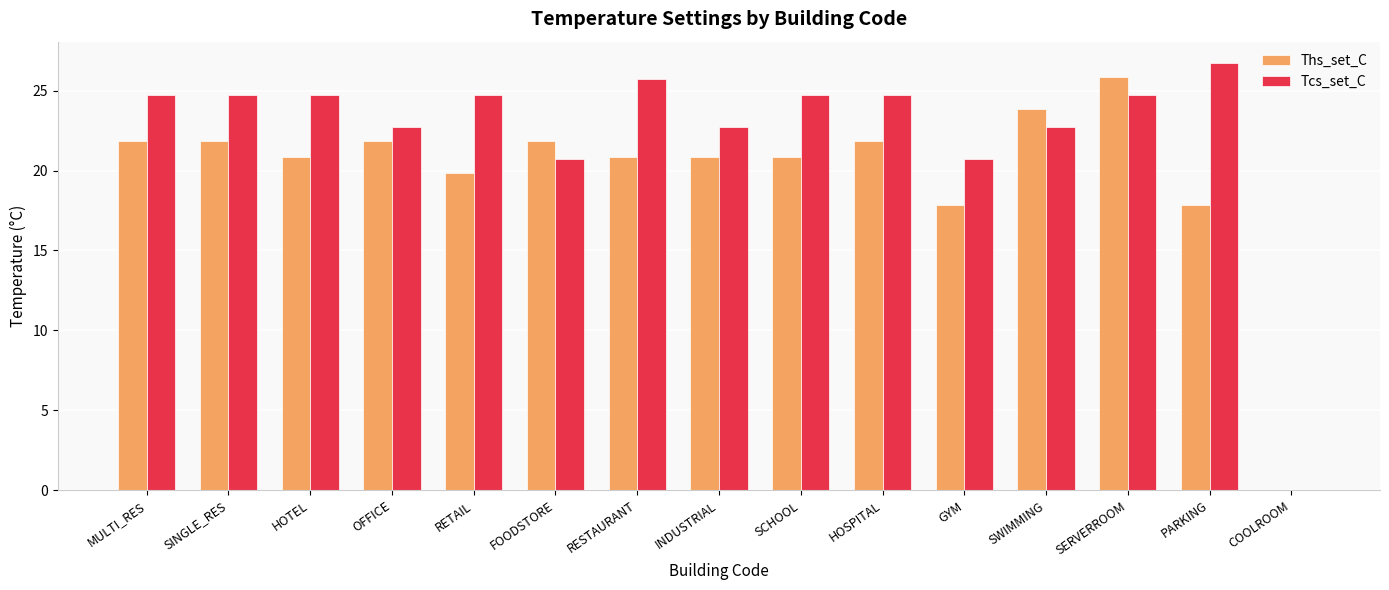

How many data points does each series have?

15